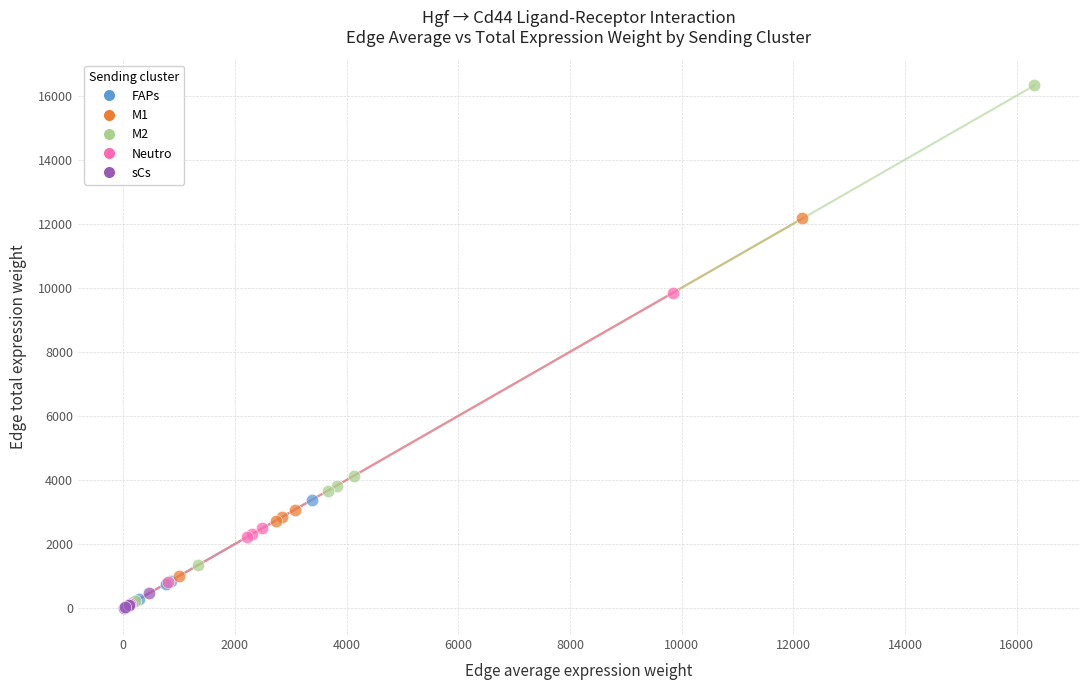

Which series contains the highest Y value?

M2